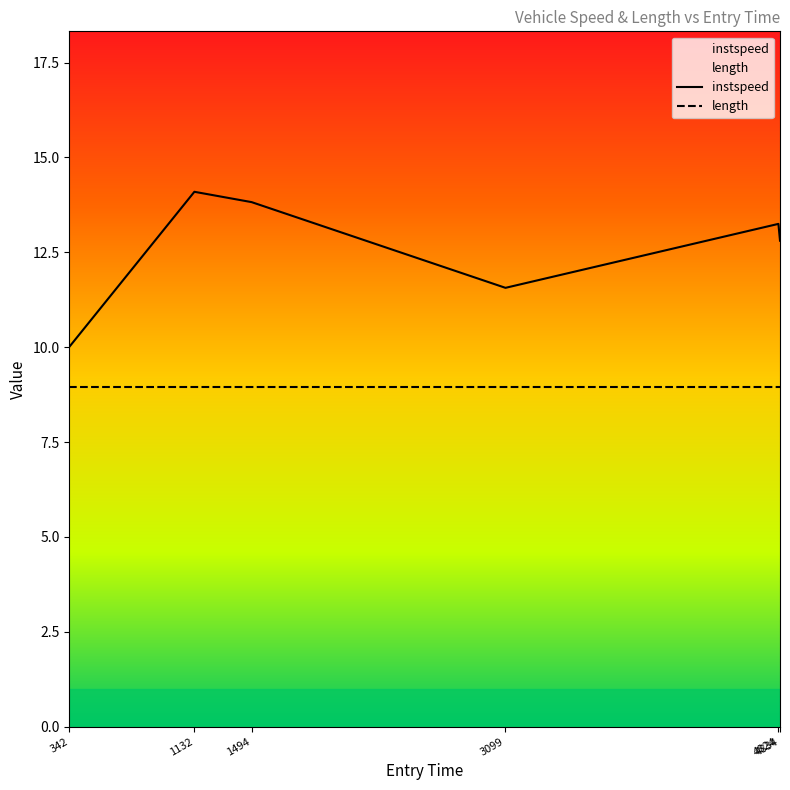

What is the difference between the second highest and minimum values?

3.8